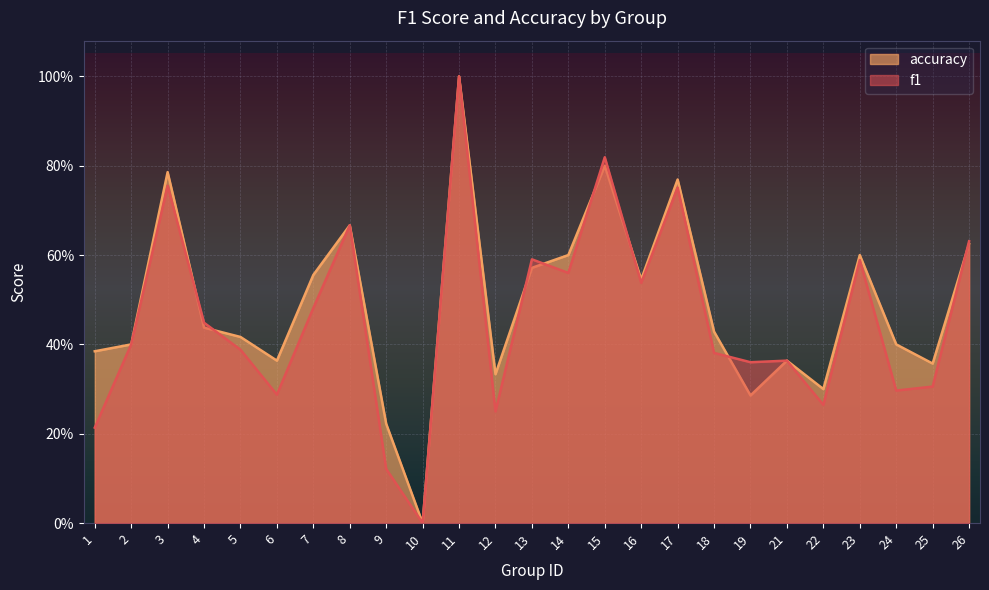

Is it true that f1 equals 0.2 at 1?

True